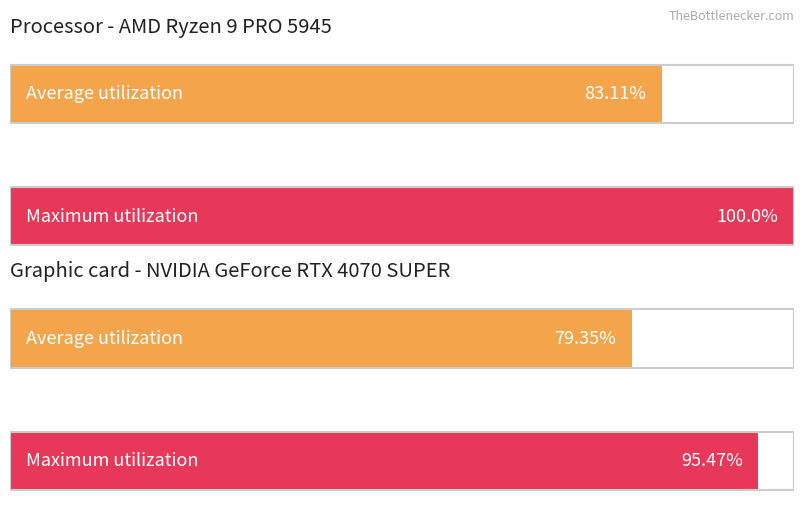

What are all the series names shown in the legend?

Average utilization, Maximum utilization